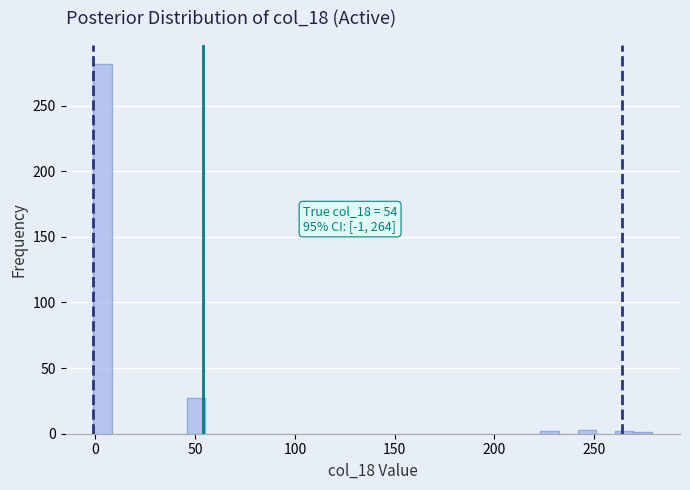

Around what value on the x-axis is the tallest bar? Give the approximate position of its centre, as read against the axis.

5